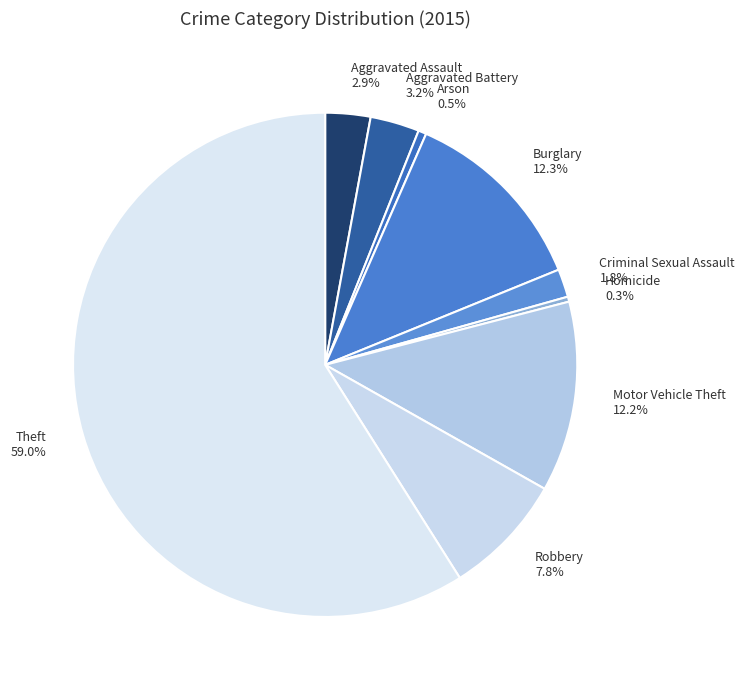

Count the number of slices in the pie.

9